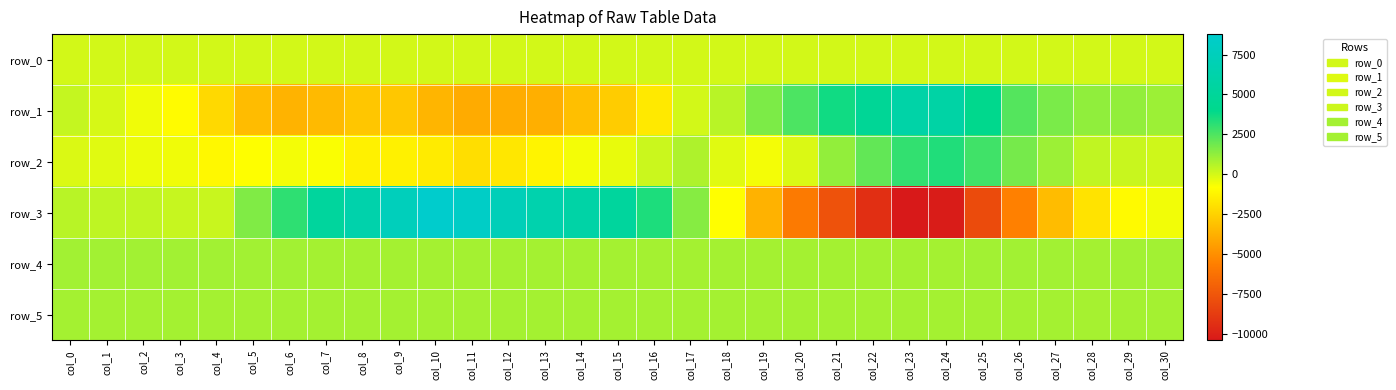

Reading left to right, list all the values displayed in this chart.

row_0: 22.5	22.6	22.6	22.7	22.7	22.8	22.8	22.9	22.9	23.0	23.0	23.1	23.1	23.2	23.2	23.3	23.3	23.4	23.4	23.5	23.5	23.6	23.6	23.7	23.7	23.8	23.8	23.9	23.9	24.0	24.0
row_1: 310.0	-34.0	-514.0	-958.0	-2197.0	-3296.0	-3643.0	-3389.0	-2927.0	-2879.0	-3570.0	-3937.0	-3917.0	-3777.0	-3200.0	-2709.0	-1616.0	34.0	506.0	1648.0	2535.0	3672.0	4763.0	6021.0	5886.0	4087.0	2396.0	1684.0	1253.0	1215.0	1060.0
row_2: -131.0	-243.0	-439.0	-529.0	-1039.0	-777.0	-605.0	-701.0	-1298.0	-1322.0	-1554.0	-2019.0	-1702.0	-1217.0	-604.0	-396.0	184.0	699.0	-225.0	-620.0	-134.0	1247.0	2144.0	3029.0	3372.0	2787.0	1745.0	1057.0	386.0	217.0	119.0
row_3: 510.0	418.0	371.0	247.0	204.0	1567.0	3088.0	5259.0	6323.0	7509.0	8783.0	8329.0	7267.0	6468.0	5944.0	5276.0	3438.0	1473.0	-832.0	-3694.0	-5833.0	-7725.0	-9316.0	-10402.0	-10252.0	-8018.0	-5544.0	-3308.0	-1836.0	-977.0	-565.0
row_4: 923.0	924.0	929.0	925.0	921.0	919.0	918.0	910.0	897.0	898.0	890.0	884.0	895.0	891.0	892.0	893.0	897.0	895.0	892.0	895.0	901.0	910.0	904.0	908.0	903.0	916.0	918.0	918.0	913.0	922.0	919.0
row_5: 886.0	887.0	884.0	882.0	880.0	890.0	886.0	886.0	881.0	892.0	887.0	886.0	887.0	891.0	889.0	890.0	890.0	888.0	886.0	888.0	885.0	884.0	885.0	889.0	889.0	883.0	884.0	886.0	870.0	882.0	883.0